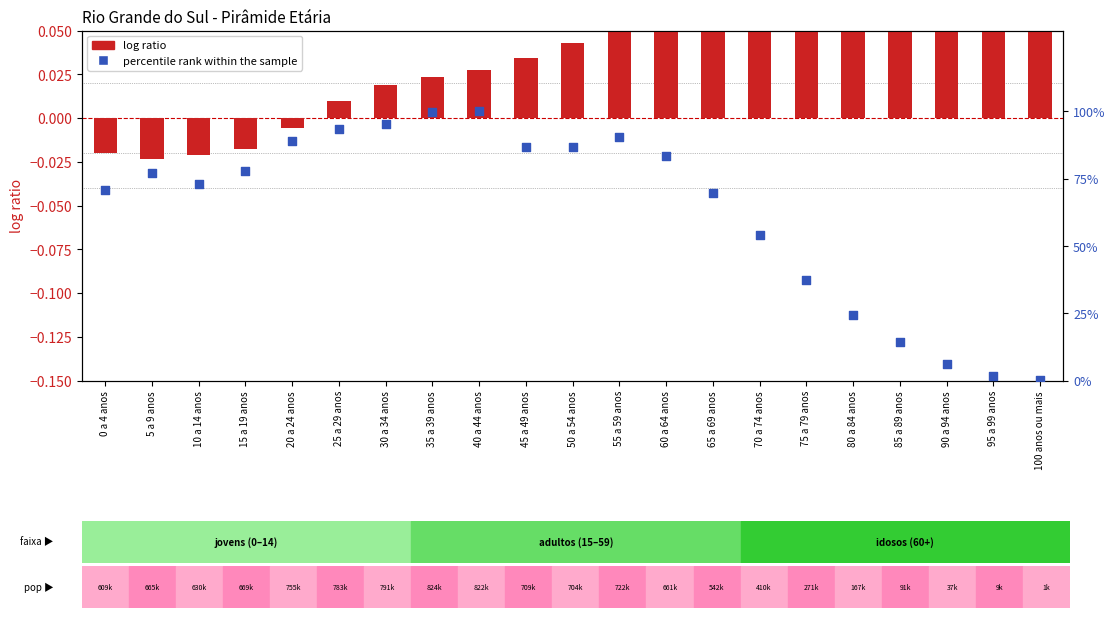

Which series reaches the maximum Y coordinate?

percentile rank within the sample